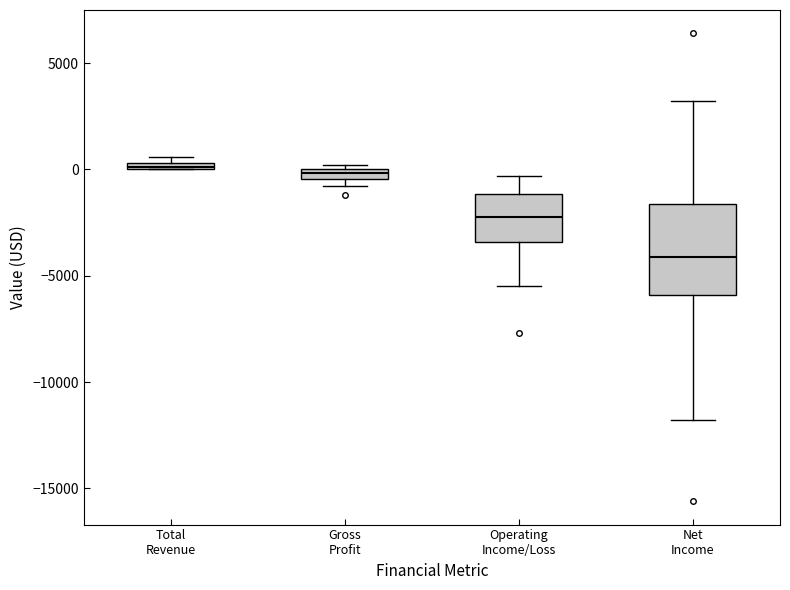

Where is the lower edge of the box for Gross Profit on the y-axis? The values are not printed on the chart, so give them approximately, as read against the axis.

-500